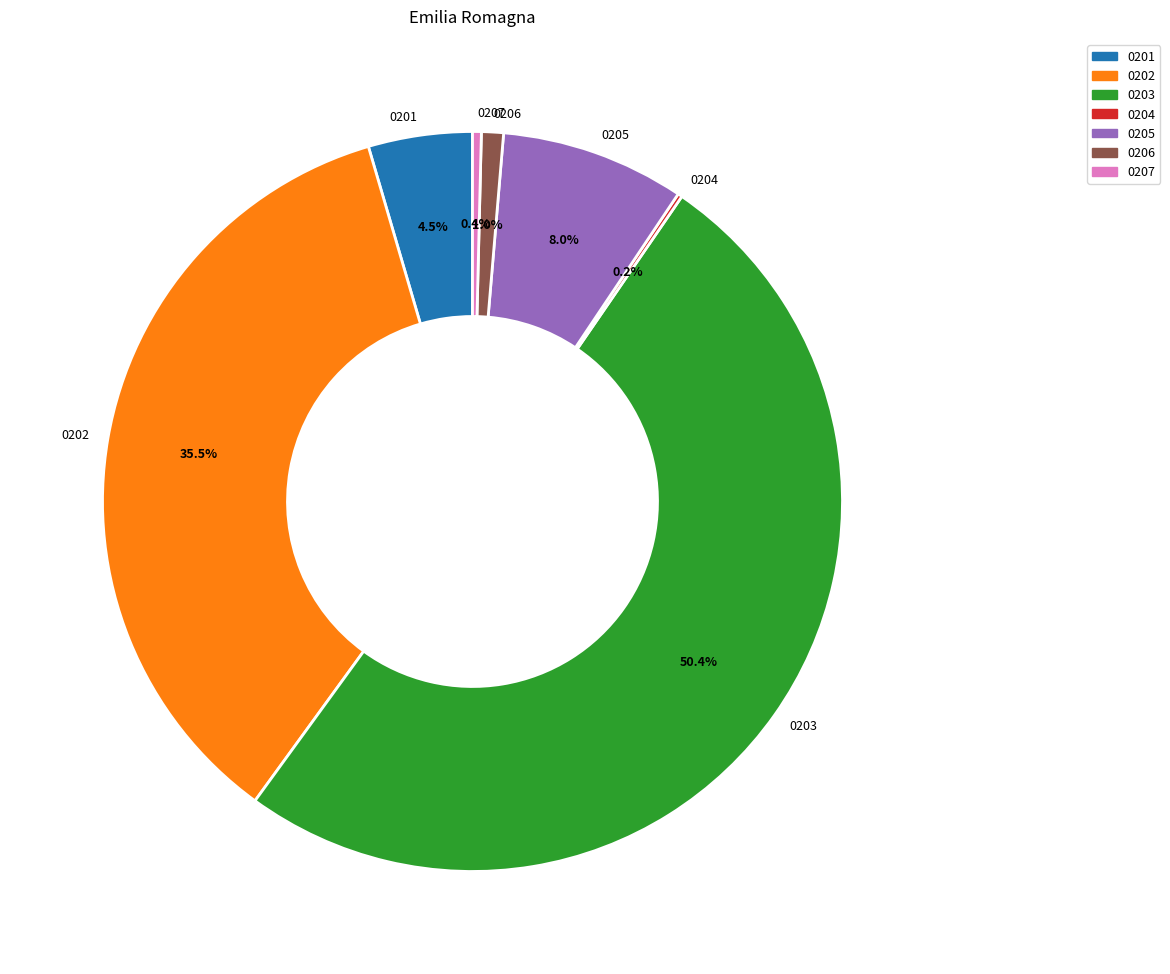

What is the majority slice?

0203